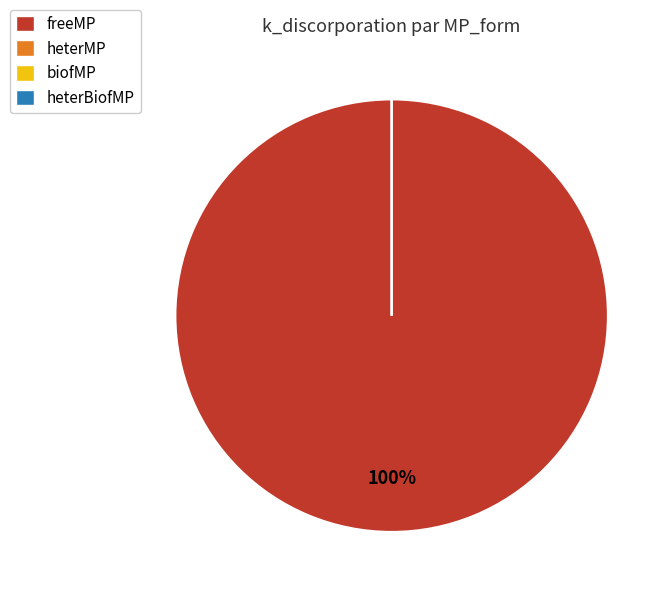

True or false: freeMP accounts for 99% of the total.

False